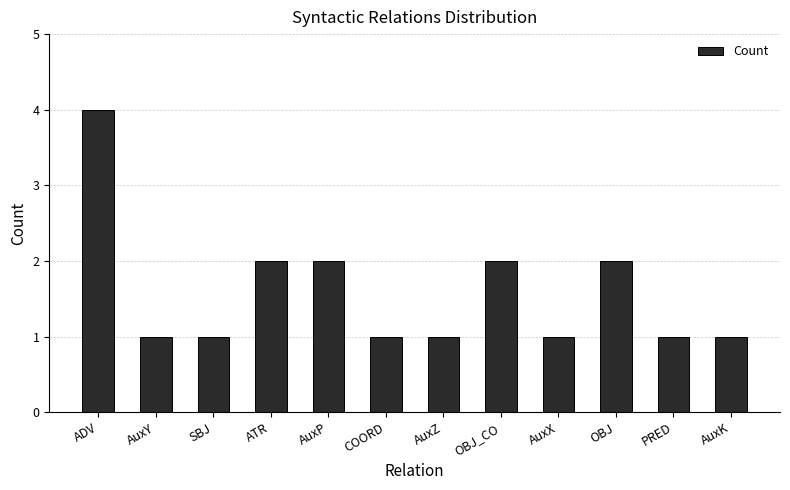

What is the change in value from SBJ to AuxP?

+1